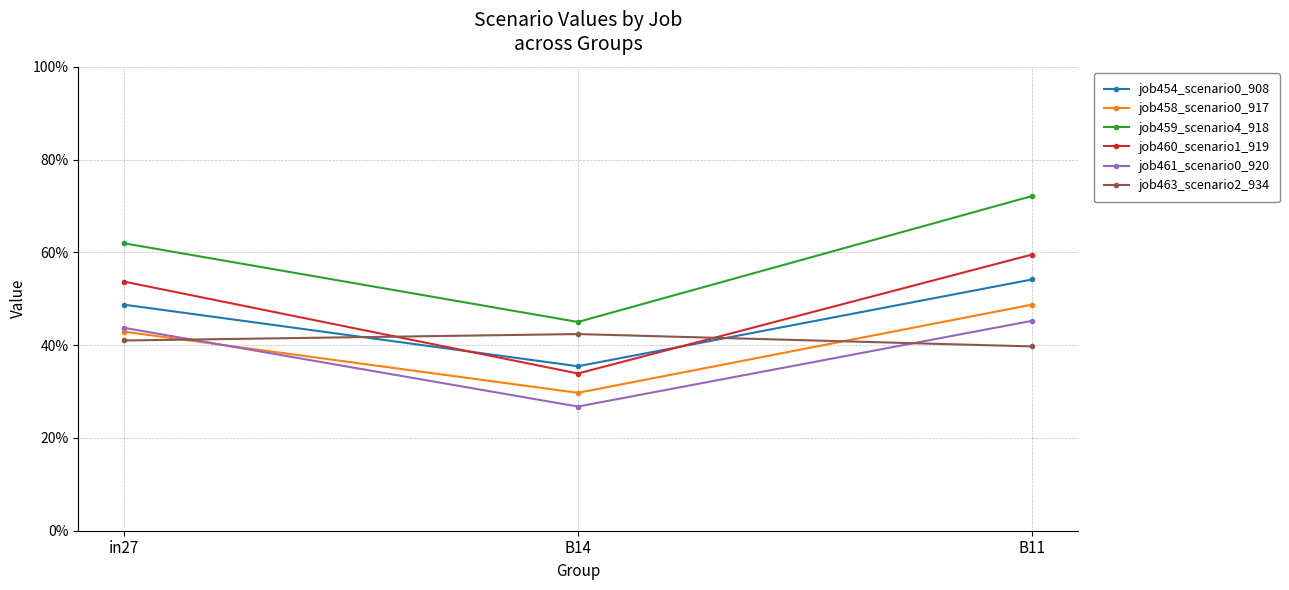

The job460_scenario1_919 series shows 0.8 at in27. True or false?

False